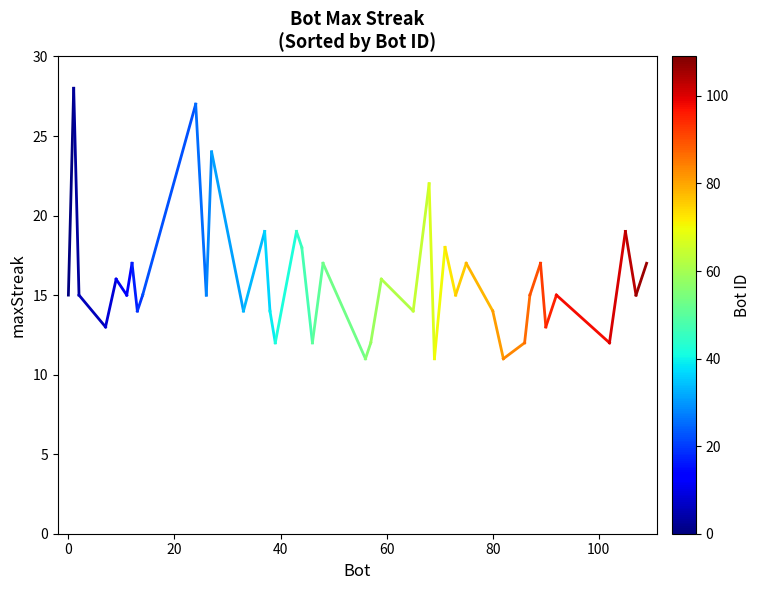

What is the minimum value shown in the chart?

11